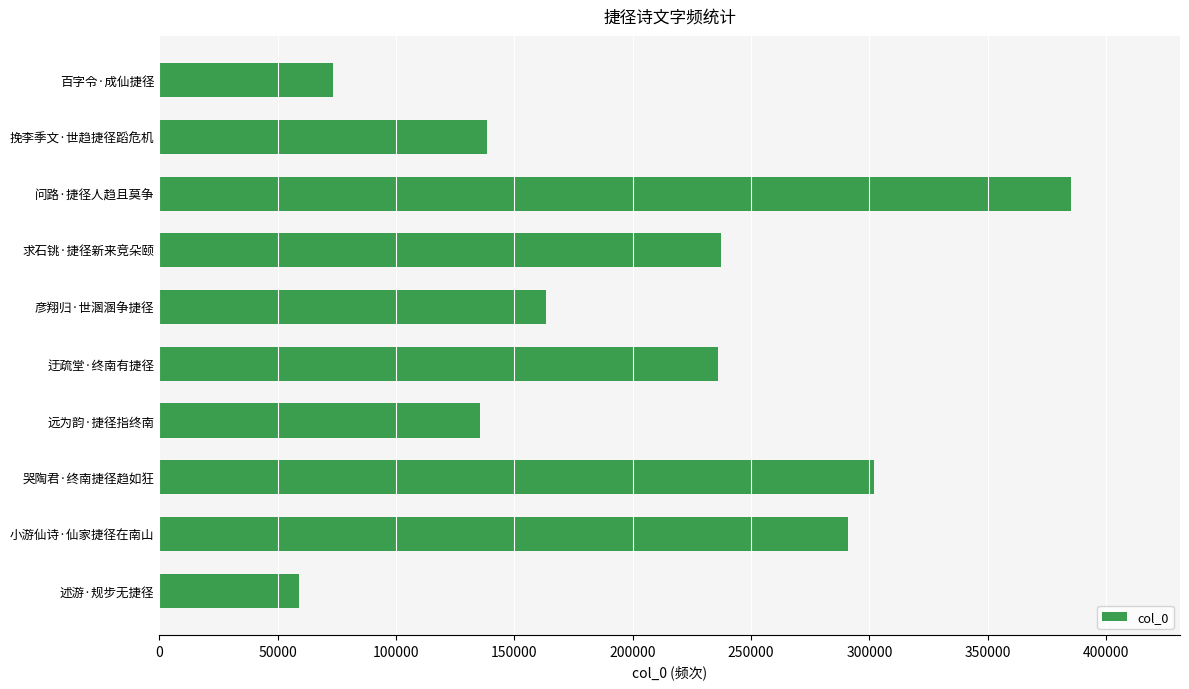

The chart shows a value of 430264 at 小游仙诗·仙家捷径在南山. True or false?

False